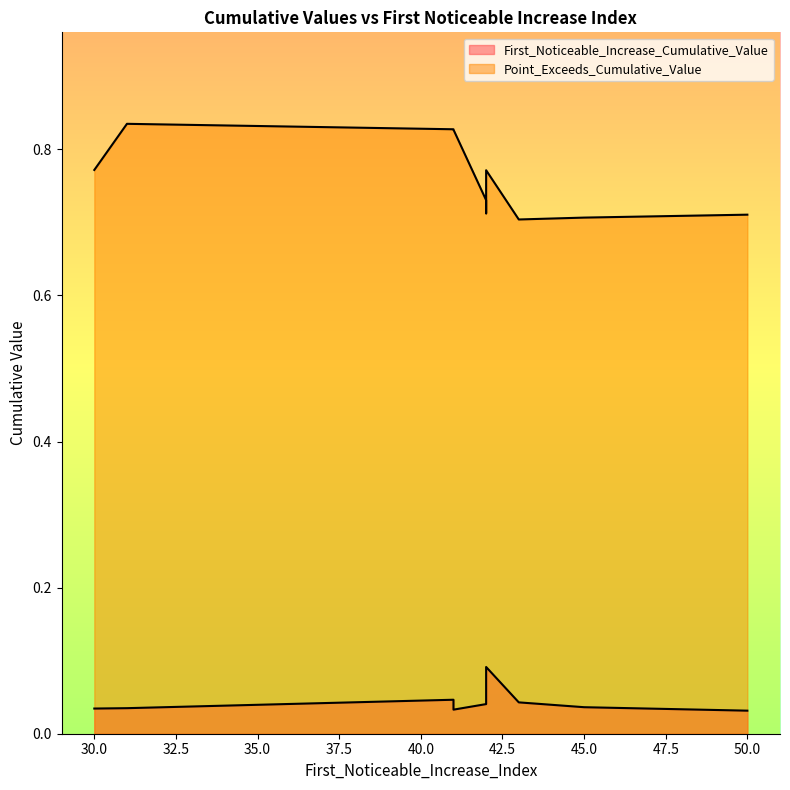

In First_Noticeable_Increase_Cumulative_Value line, how many points are lower than both neighbors (excluding endpoints)?

1